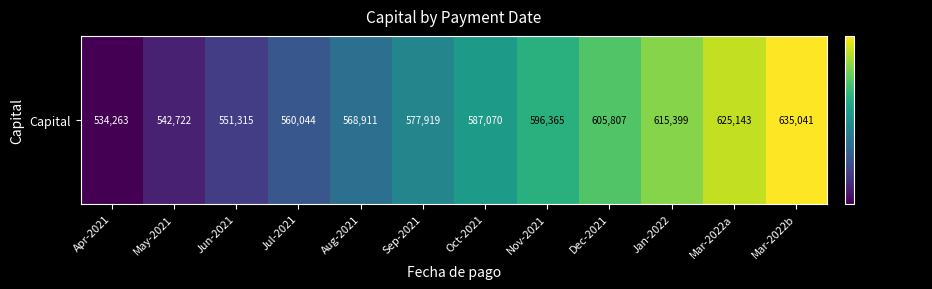

Reading left to right, what are all the values shown in this chart?

Apr-2021=534263	May-2021=542722	Jun-2021=551315	Jul-2021=560044	Aug-2021=568911	Sep-2021=577919	Oct-2021=587070	Nov-2021=596365	Dec-2021=605807	Jan-2022=615399	Mar-2022a=625143	Mar-2022b=635041